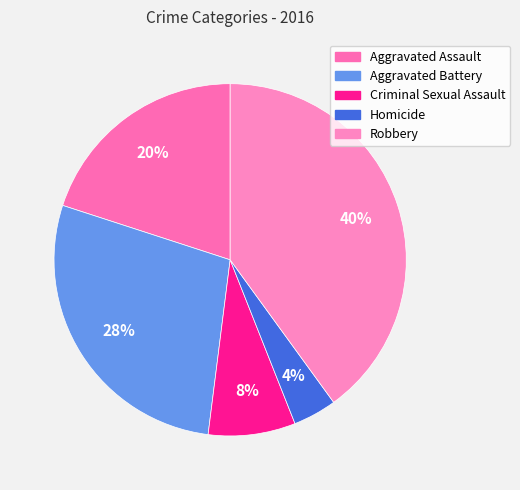

Approximately how many times larger is the value at Homicide compared to Robbery?

0.1